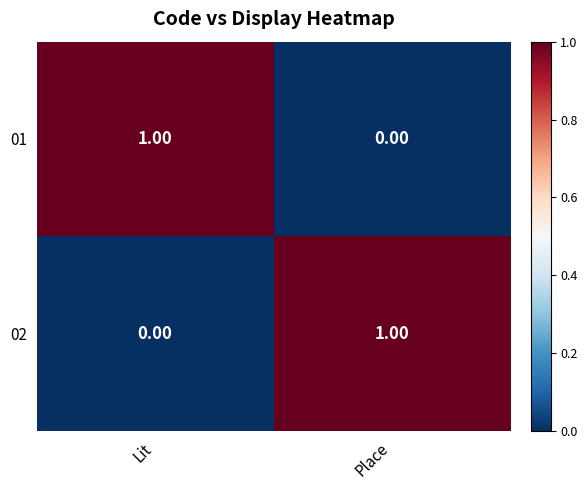

List the labels in order of 01 value, largest first.

Lit, Place